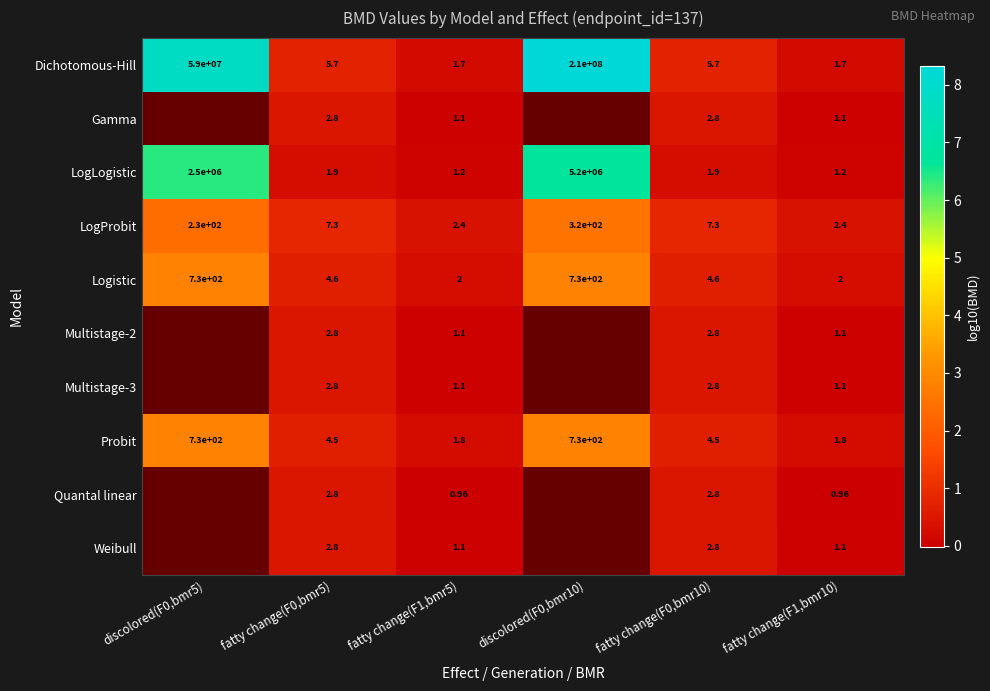

Is the value of LogProbit at fatty change(F1,bmr10) greater than the value of Probit at fatty change(F1,bmr5)?

Yes